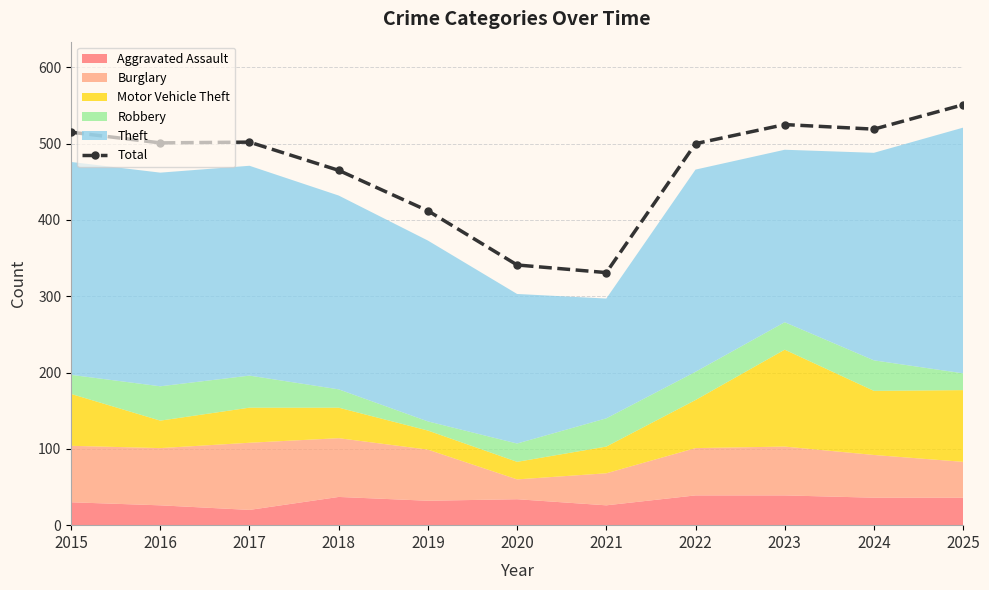

What is the value of the 8th point from the left?

500